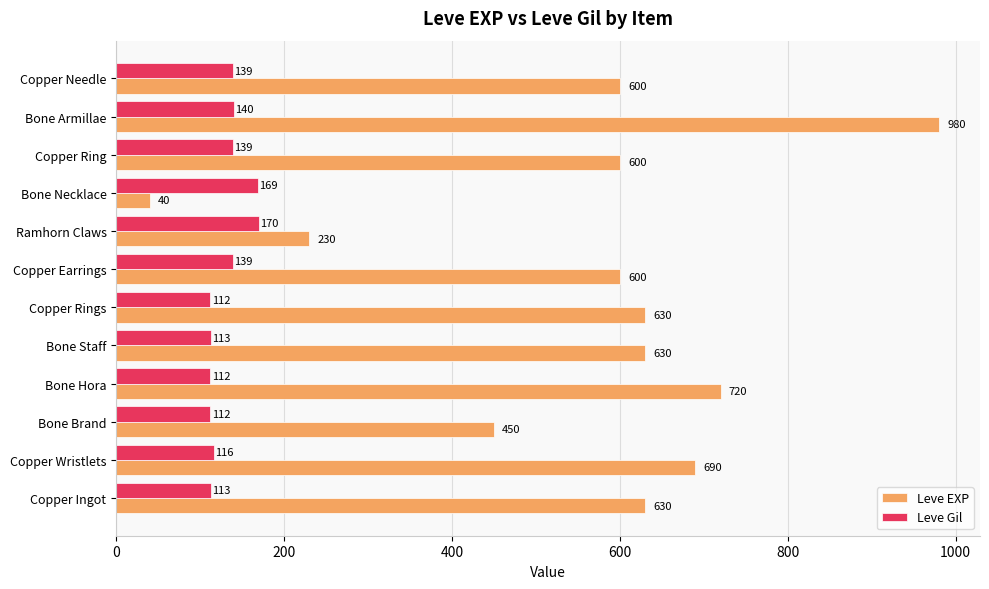

Is it true that Leve EXP equals 630 at Copper Ingot?

True